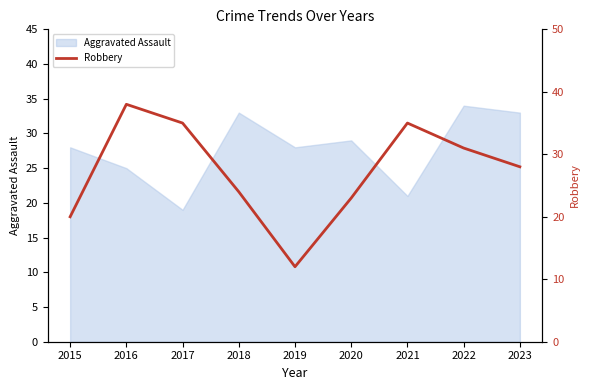

What value does the data have at 2020, to the nearest 5?

25